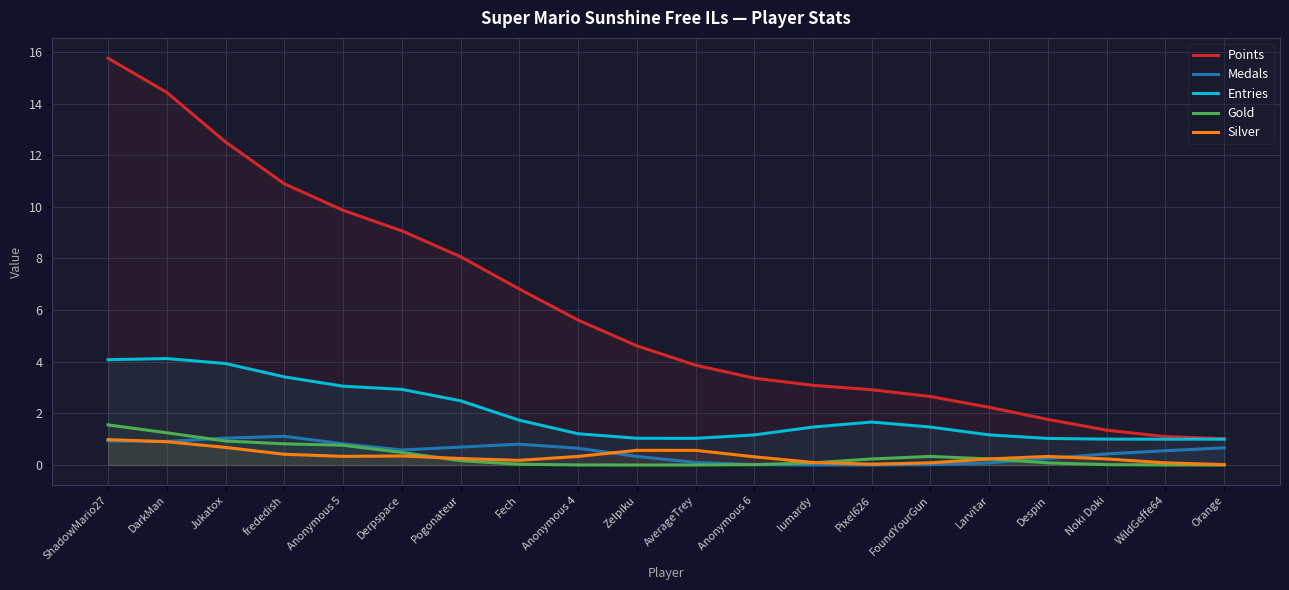

At which label does Points reach its peak?

ShadowMario27